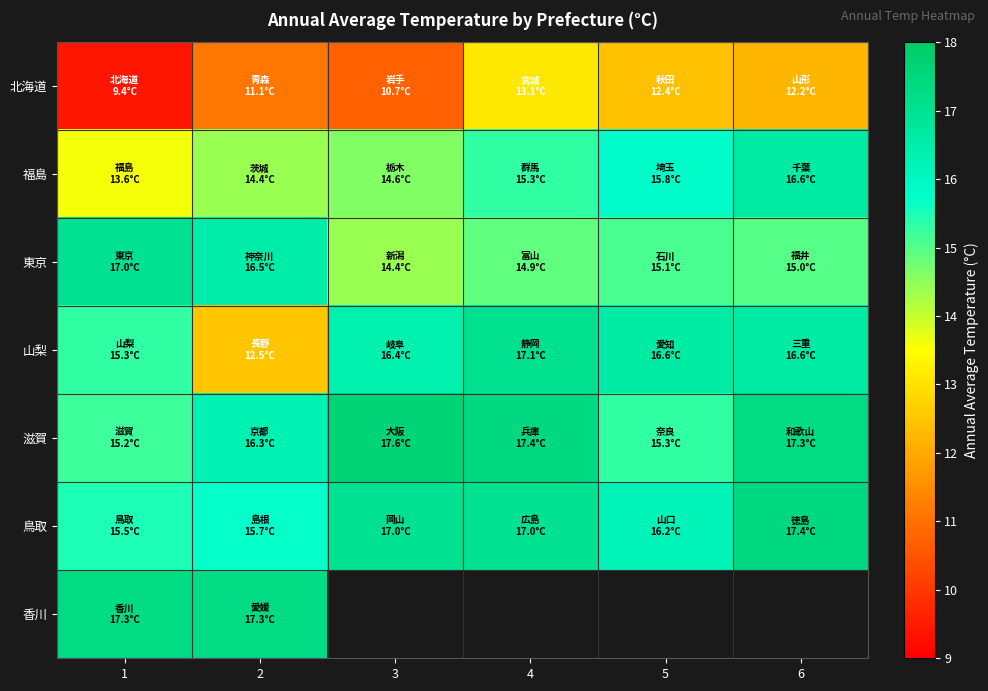

Which series has the largest total across all categories?

滋賀